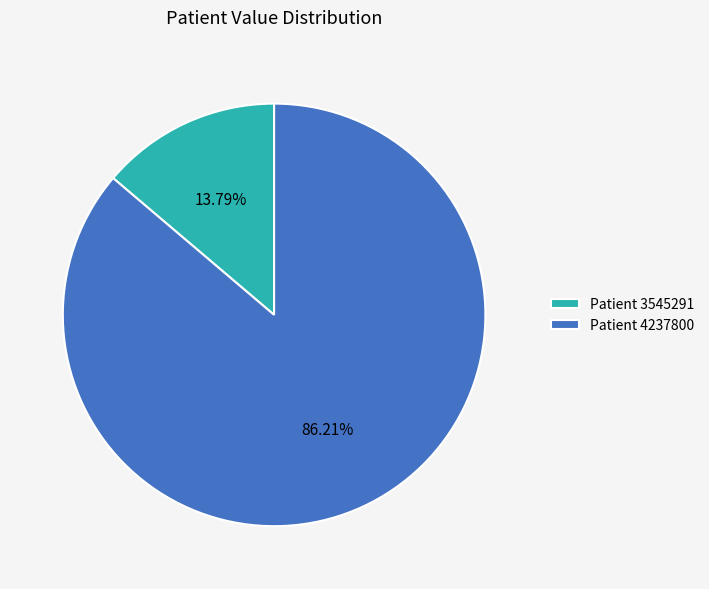

Does any single category account for the majority?

Yes